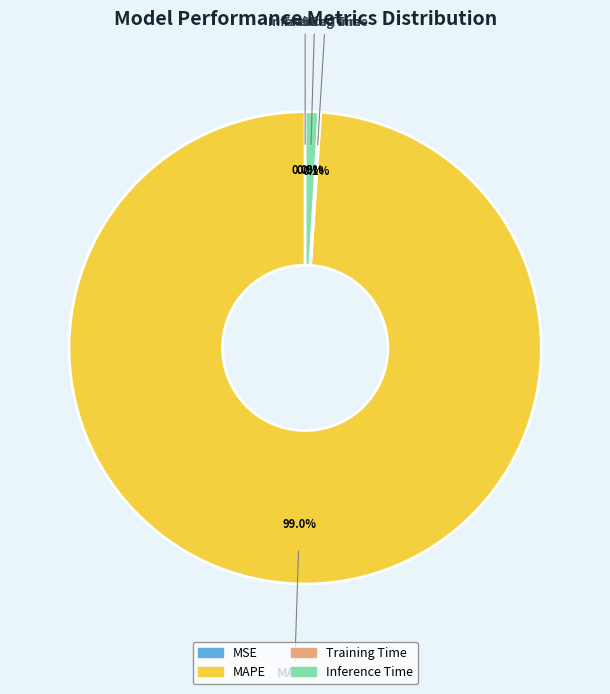

Combined, what portion of the pie is MAPE and Inference Time?

99.9%